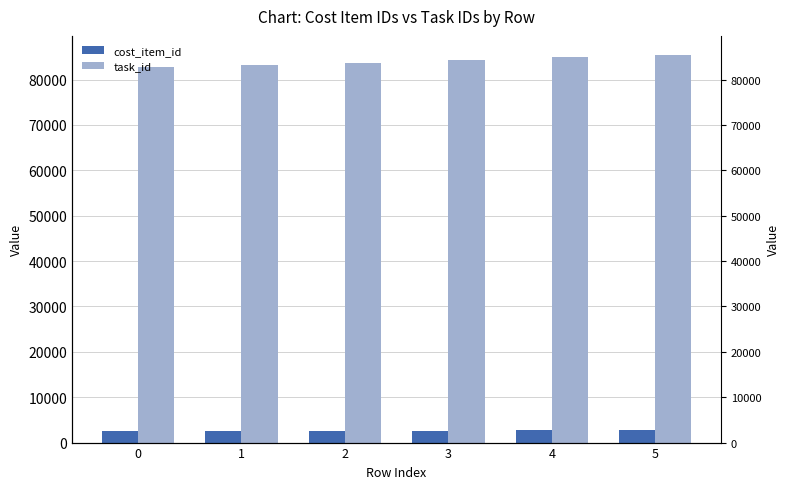

Is the value of cost_item_id at 5 greater than the value of task_id at 5?

No